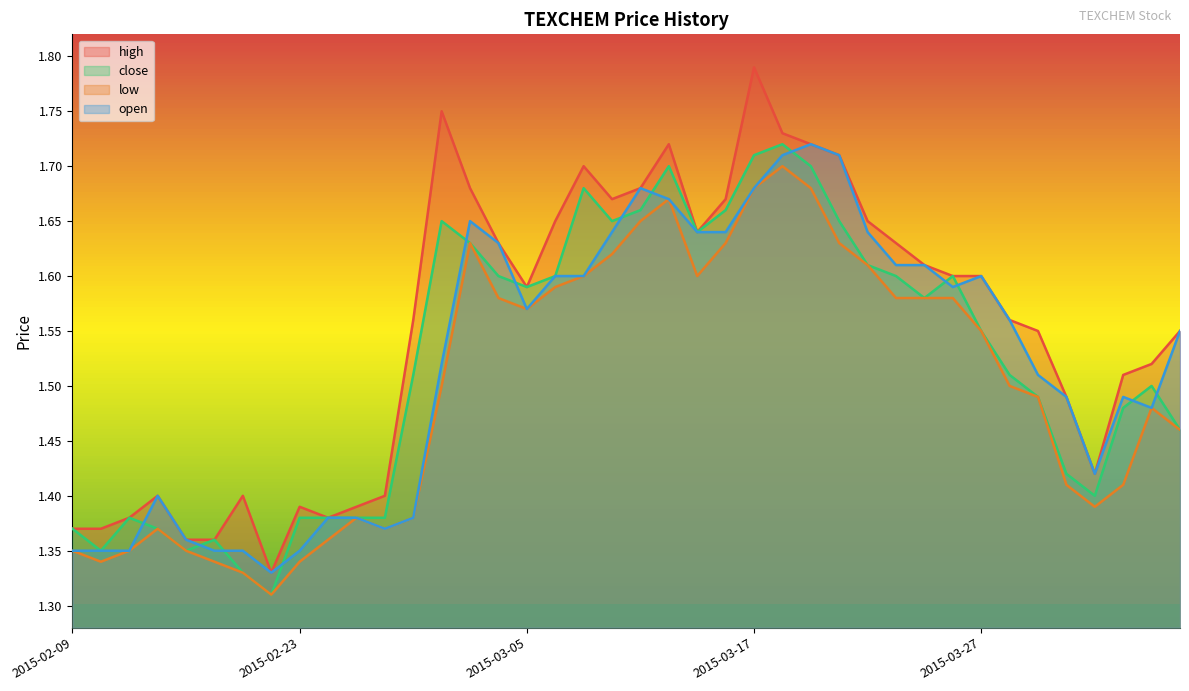

At which category does open reach its first local valley?

2015-02-18